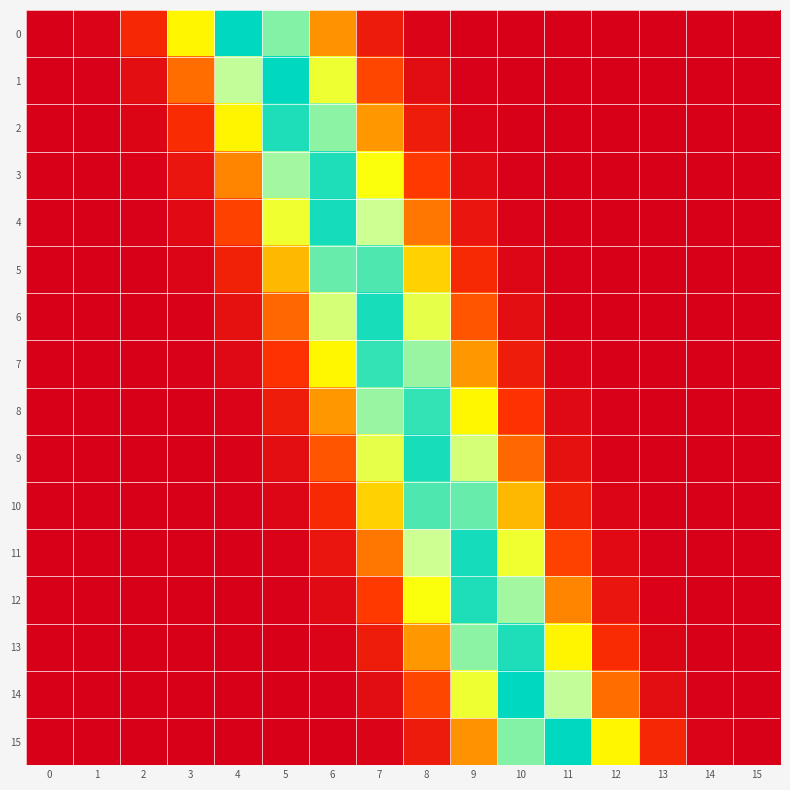

Reading left to right, list all the values displayed in this chart.

0: 0=0.0	1=0.0	2=0.0	3=0.2	4=0.3	5=0.3	6=0.1	7=0.0	8=0.0	9=0.0	10=0.0	11=0.0	12=0.0	13=0.0	14=0.0	15=0.0
1: 0=0.0	1=0.0	2=0.0	3=0.1	4=0.3	5=0.3	6=0.2	7=0.1	8=0.0	9=0.0	10=0.0	11=0.0	12=0.0	13=0.0	14=0.0	15=0.0
2: 0=0.0	1=0.0	2=0.0	3=0.1	4=0.2	5=0.3	6=0.3	7=0.1	8=0.0	9=0.0	10=0.0	11=0.0	12=0.0	13=0.0	14=0.0	15=0.0
3: 0=0.0	1=0.0	2=0.0	3=0.0	4=0.1	5=0.3	6=0.3	7=0.2	8=0.1	9=0.0	10=0.0	11=0.0	12=0.0	13=0.0	14=0.0	15=0.0
4: 0=0.0	1=0.0	2=0.0	3=0.0	4=0.1	5=0.2	6=0.3	7=0.3	8=0.1	9=0.0	10=0.0	11=0.0	12=0.0	13=0.0	14=0.0	15=0.0
5: 0=0.0	1=0.0	2=0.0	3=0.0	4=0.0	5=0.2	6=0.3	7=0.3	8=0.2	9=0.1	10=0.0	11=0.0	12=0.0	13=0.0	14=0.0	15=0.0
6: 0=0.0	1=0.0	2=0.0	3=0.0	4=0.0	5=0.1	6=0.2	7=0.3	8=0.2	9=0.1	10=0.0	11=0.0	12=0.0	13=0.0	14=0.0	15=0.0
7: 0=0.0	1=0.0	2=0.0	3=0.0	4=0.0	5=0.1	6=0.2	7=0.3	8=0.3	9=0.1	10=0.0	11=0.0	12=0.0	13=0.0	14=0.0	15=0.0
8: 0=0.0	1=0.0	2=0.0	3=0.0	4=0.0	5=0.0	6=0.1	7=0.3	8=0.3	9=0.2	10=0.1	11=0.0	12=0.0	13=0.0	14=0.0	15=0.0
9: 0=0.0	1=0.0	2=0.0	3=0.0	4=0.0	5=0.0	6=0.1	7=0.2	8=0.3	9=0.2	10=0.1	11=0.0	12=0.0	13=0.0	14=0.0	15=0.0
10: 0=0.0	1=0.0	2=0.0	3=0.0	4=0.0	5=0.0	6=0.1	7=0.2	8=0.3	9=0.3	10=0.2	11=0.0	12=0.0	13=0.0	14=0.0	15=0.0
11: 0=0.0	1=0.0	2=0.0	3=0.0	4=0.0	5=0.0	6=0.0	7=0.1	8=0.3	9=0.3	10=0.2	11=0.1	12=0.0	13=0.0	14=0.0	15=0.0
12: 0=0.0	1=0.0	2=0.0	3=0.0	4=0.0	5=0.0	6=0.0	7=0.1	8=0.2	9=0.3	10=0.3	11=0.1	12=0.0	13=0.0	14=0.0	15=0.0
13: 0=0.0	1=0.0	2=0.0	3=0.0	4=0.0	5=0.0	6=0.0	7=0.0	8=0.1	9=0.3	10=0.3	11=0.2	12=0.1	13=0.0	14=0.0	15=0.0
14: 0=0.0	1=0.0	2=0.0	3=0.0	4=0.0	5=0.0	6=0.0	7=0.0	8=0.1	9=0.2	10=0.3	11=0.3	12=0.1	13=0.0	14=0.0	15=0.0
15: 0=0.0	1=0.0	2=0.0	3=0.0	4=0.0	5=0.0	6=0.0	7=0.0	8=0.0	9=0.1	10=0.3	11=0.3	12=0.2	13=0.0	14=0.0	15=0.0